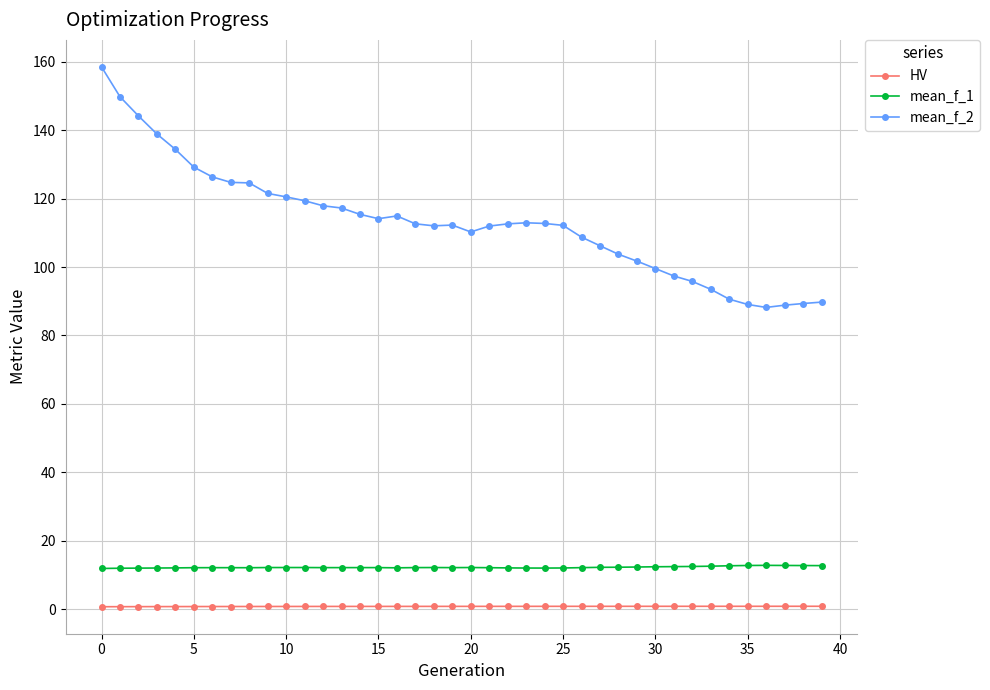

Which series has the largest range (max minus min)?

mean_f_2